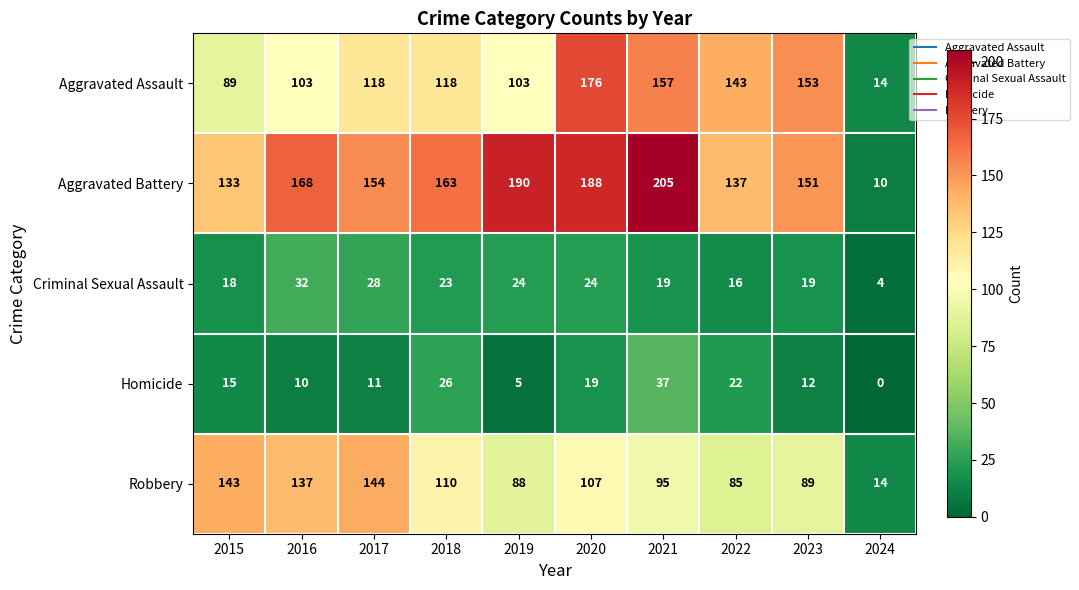

Where is Robbery nearest to the value 79?

2022